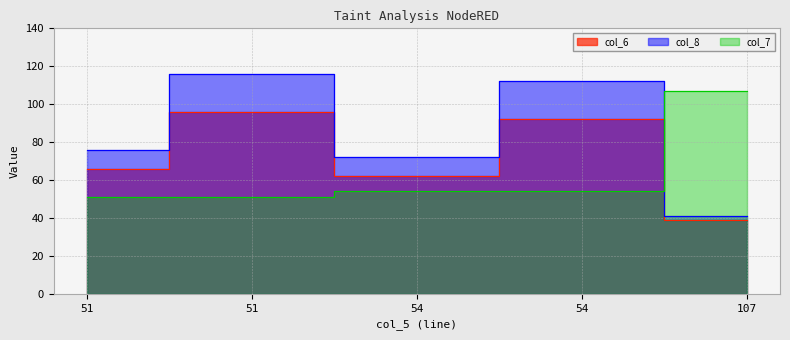

Is the value of col_6 at 51 greater than the value of col_8 at 107?

Yes